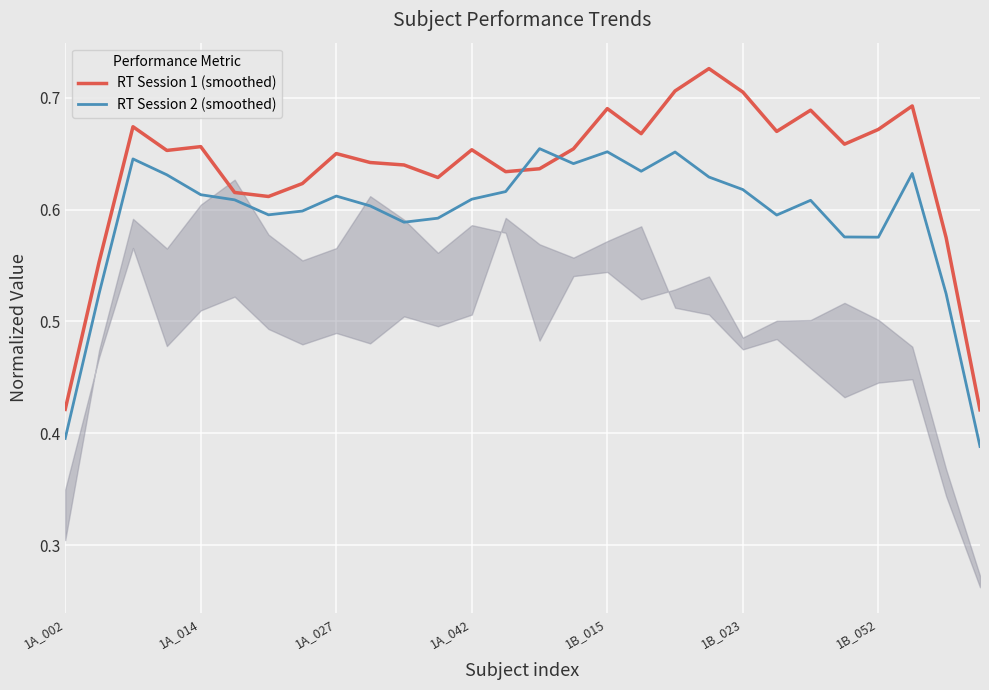

Which series has the largest total across all categories?

RT Session 1 (smoothed)